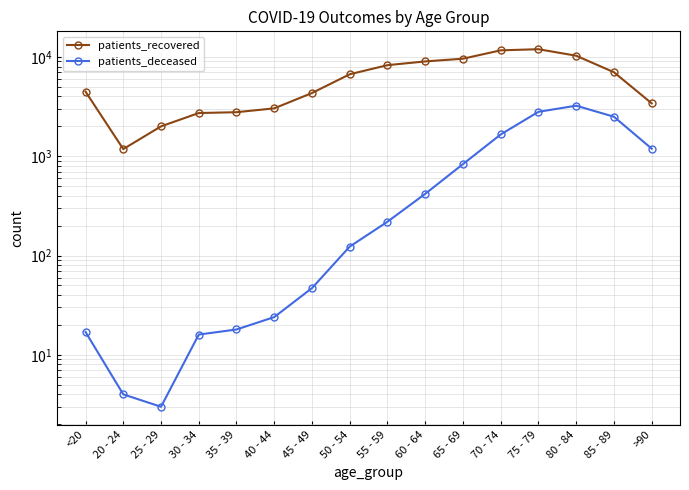

Does the chart have visible grid lines?

Yes